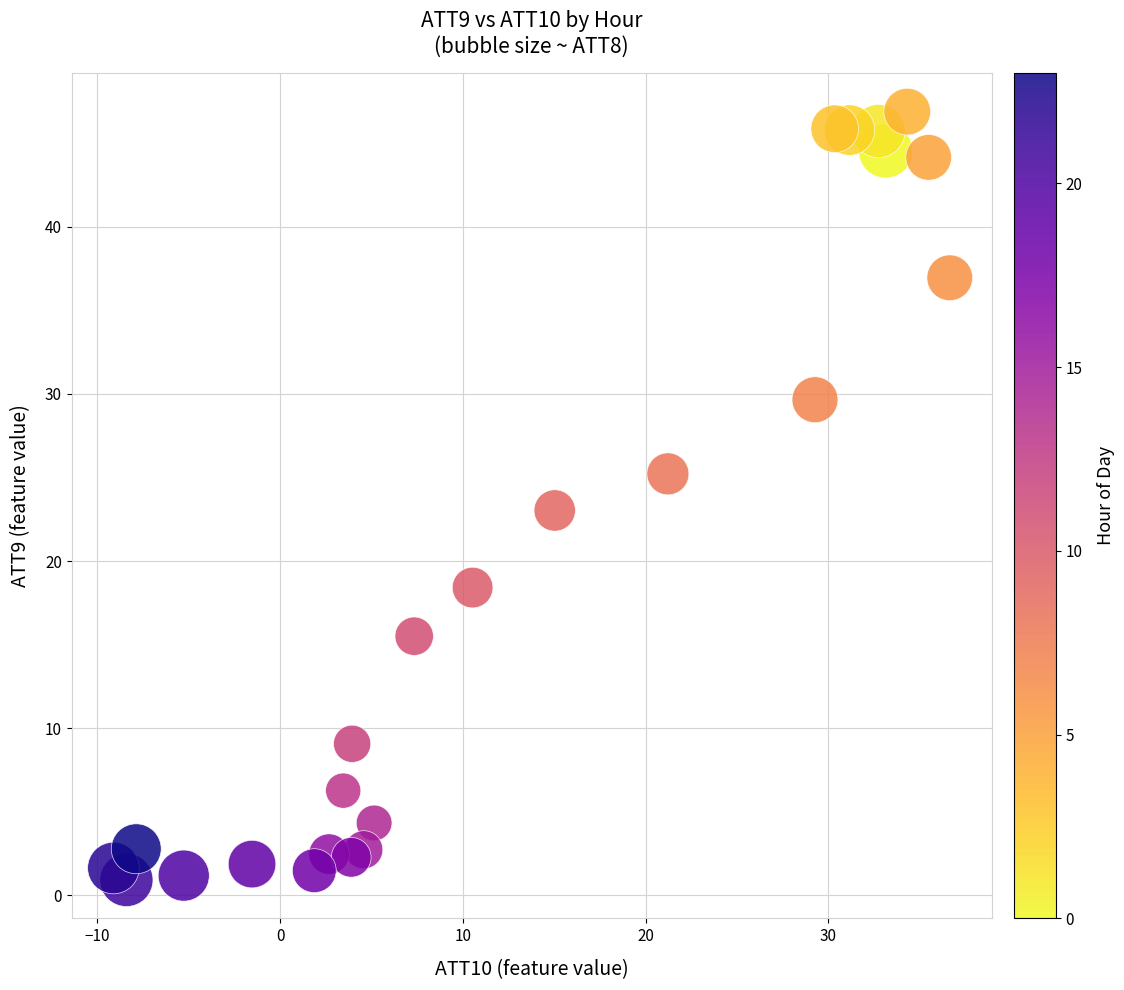

What is the range of X values (max minus min)?

45.8